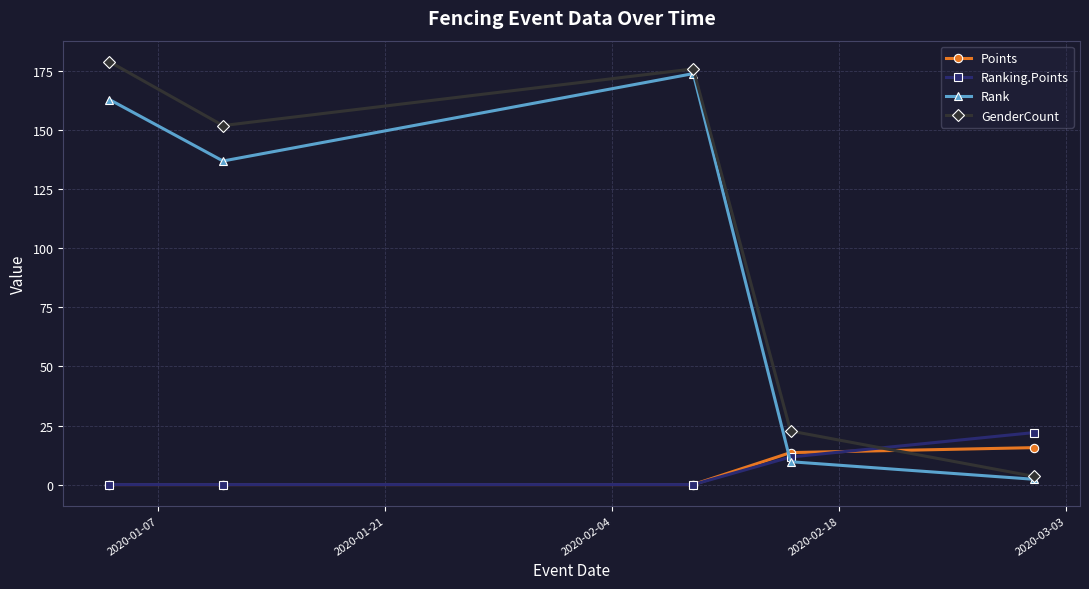

Which series has the widest spread of values?

GenderCount